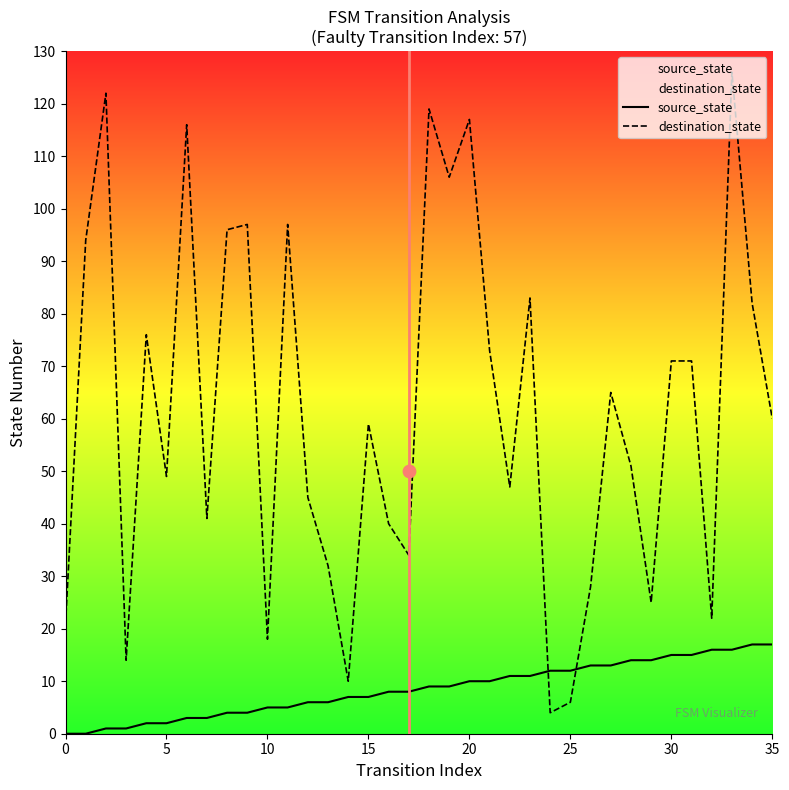

Which series contains the highest Y value?

destination_state